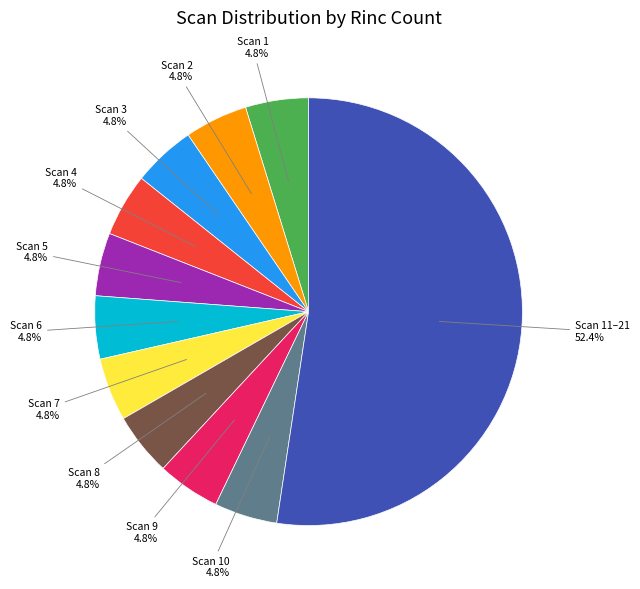

To the nearest percent, what is the combined percentage of Scan 8 and Scan 1?

10%